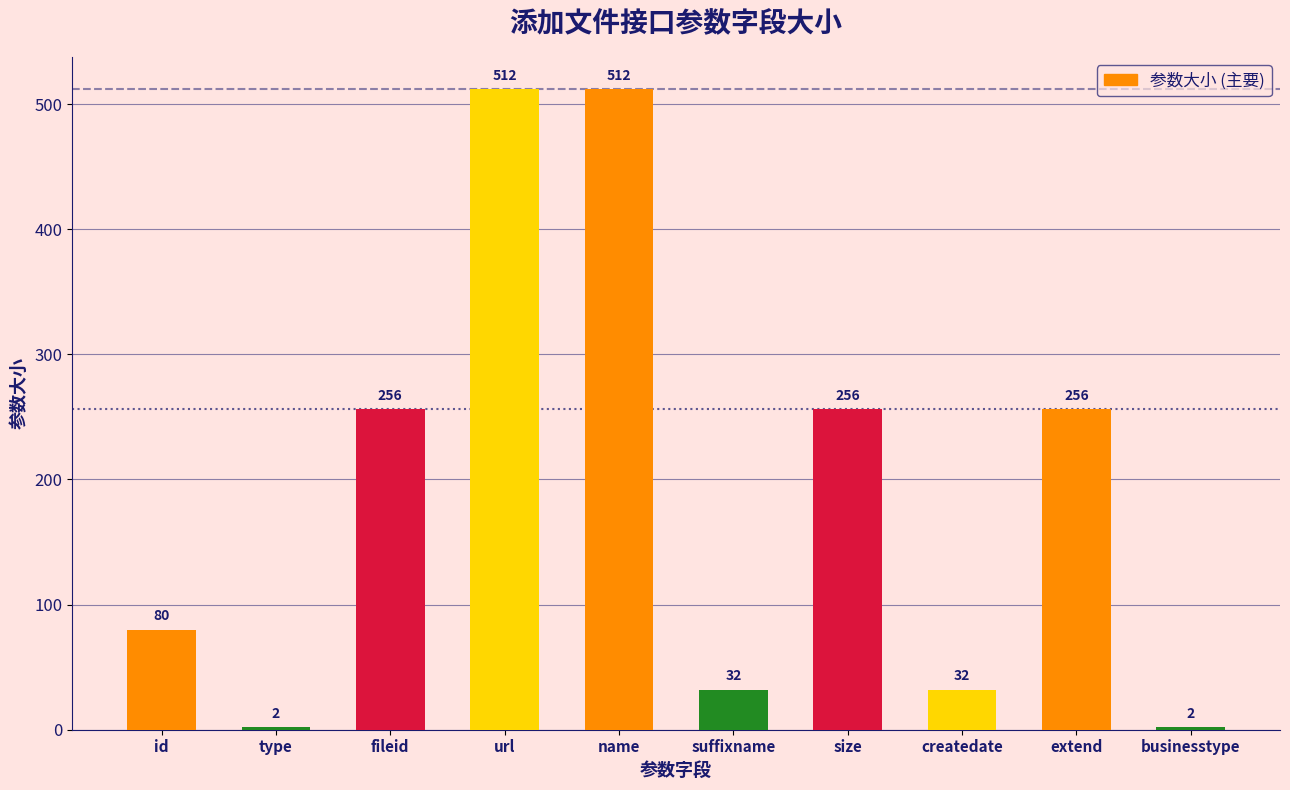

What is the smallest value displayed?

2